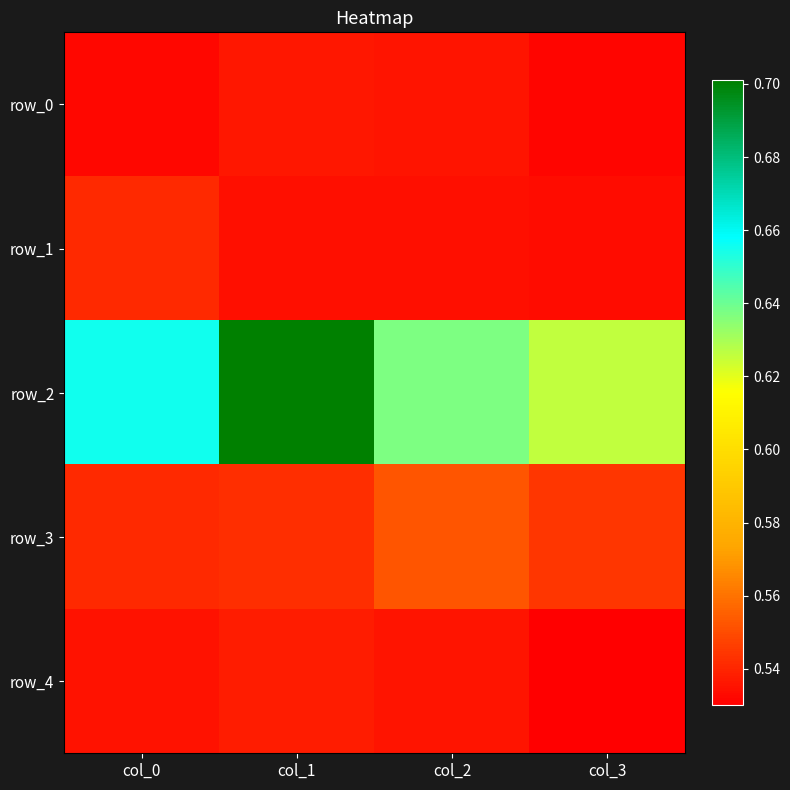

Which category has the highest value in the row_0 series?

col_1